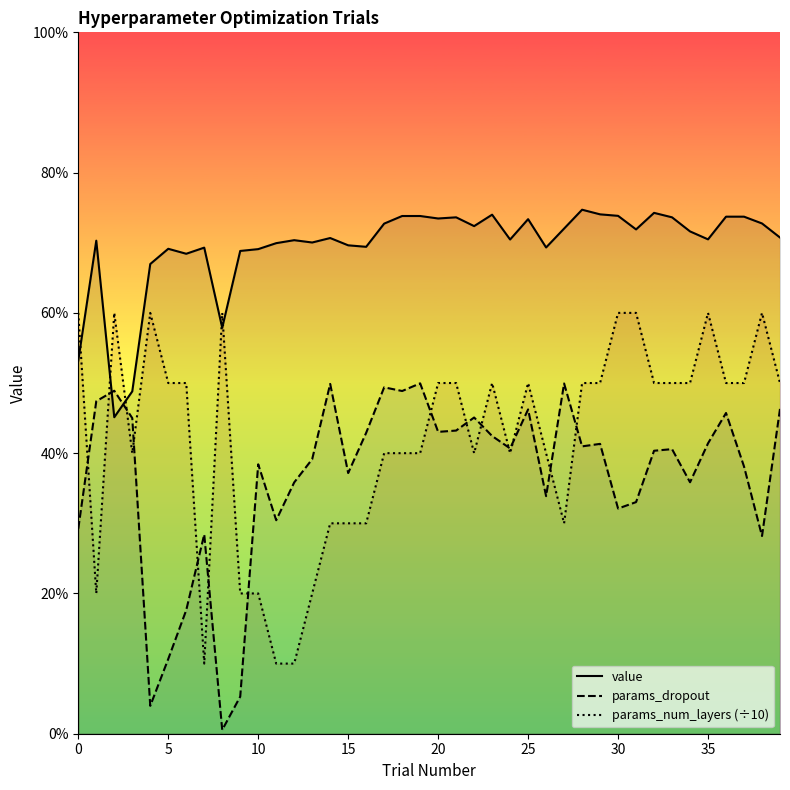

What is the sum of the value values at 9 and 25?

1.4